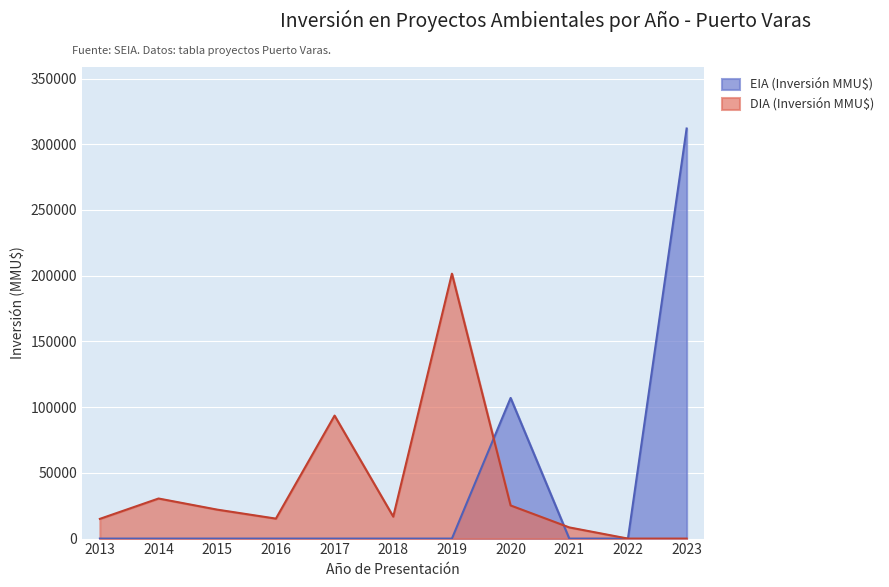

How many lines are shown in the chart?

2